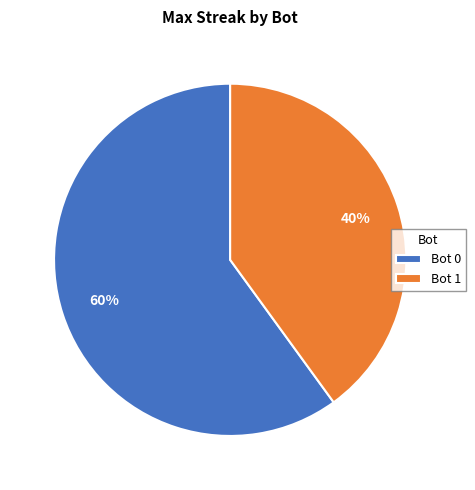

Do Bot 1 and Bot 0 together represent more than half of the pie?

Yes